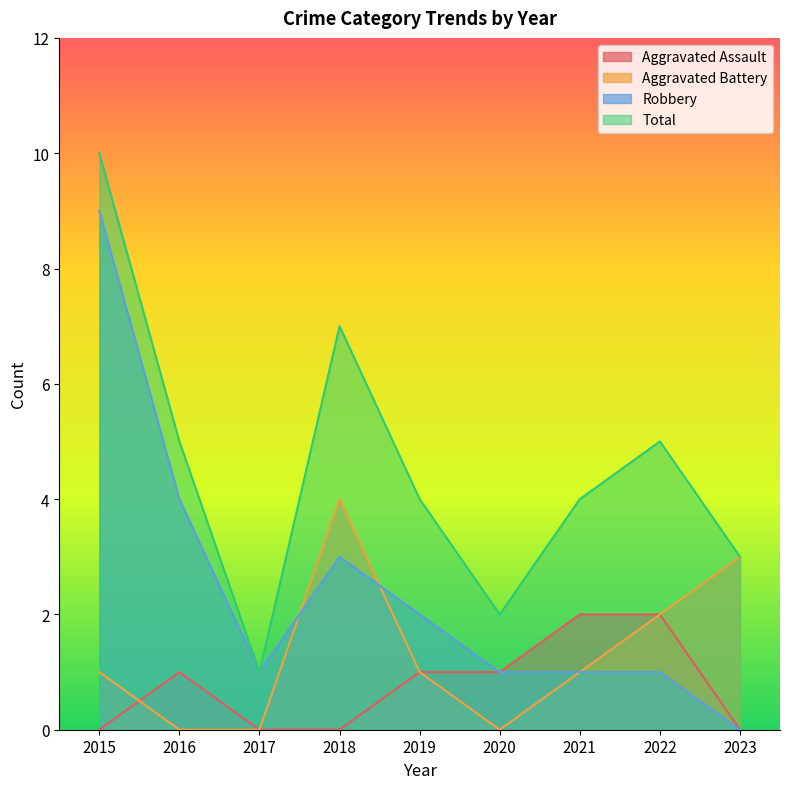

True or false: Total and Robbery intersect in this chart.

False